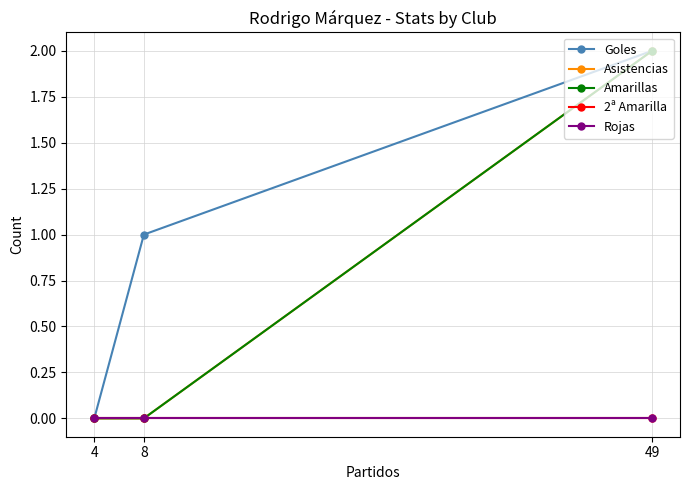

How many data points in Asistencias are above 0?

1